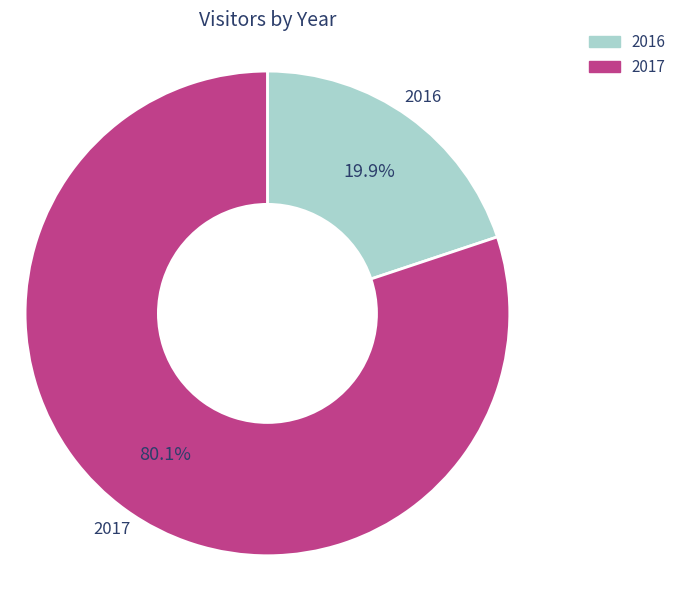

To the nearest percent, what is the difference between the largest and smallest slice percentages?

60%